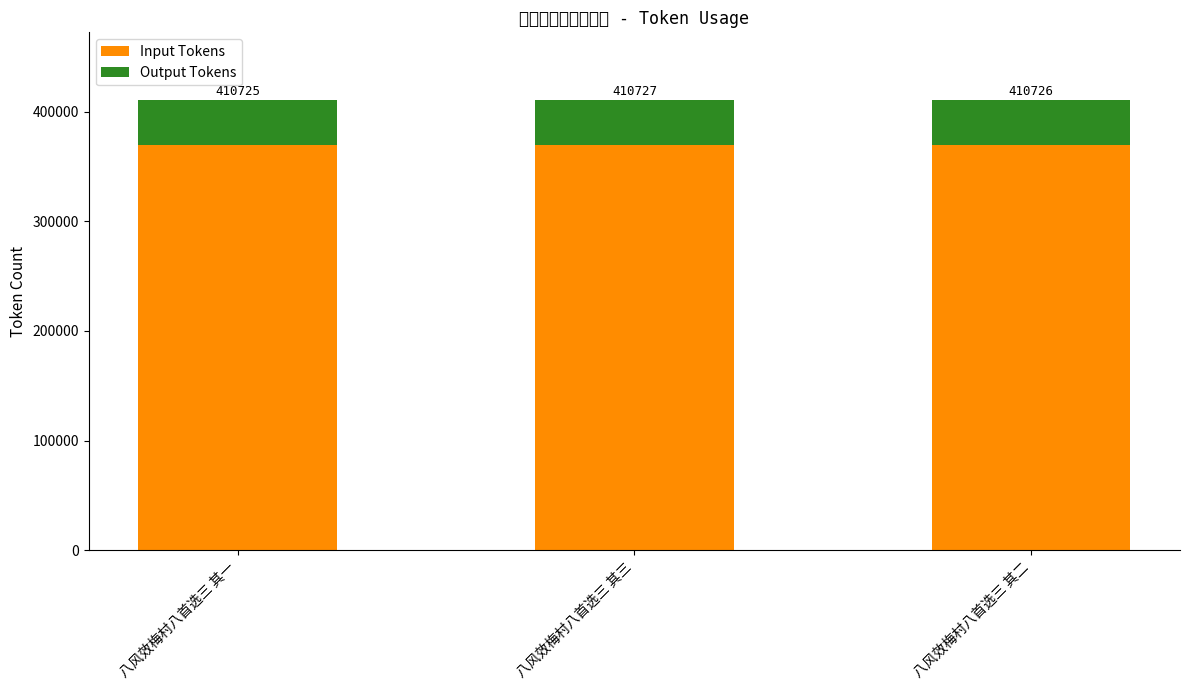

How many bars are there in total?

3